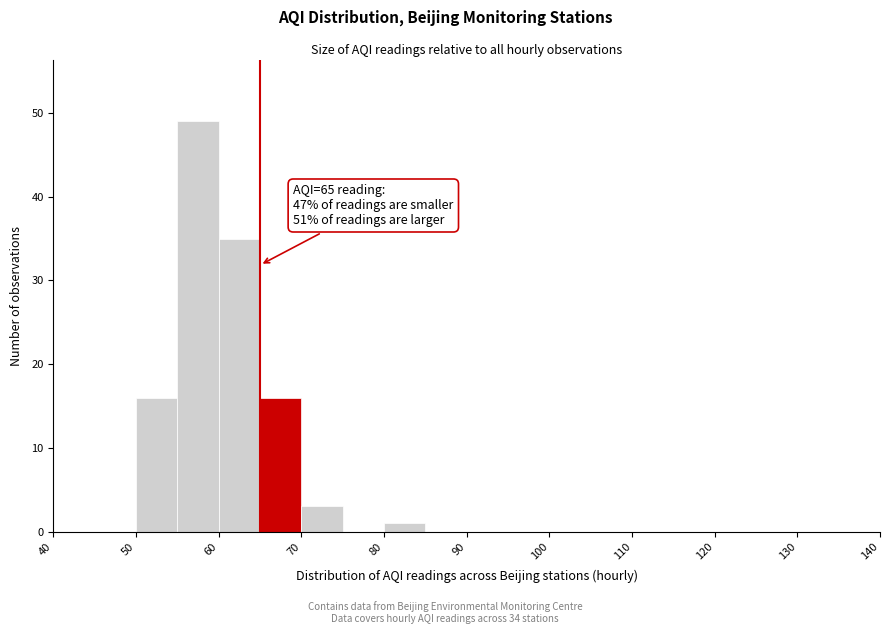

Which range on the x-axis has the tallest bar?

55 to 60